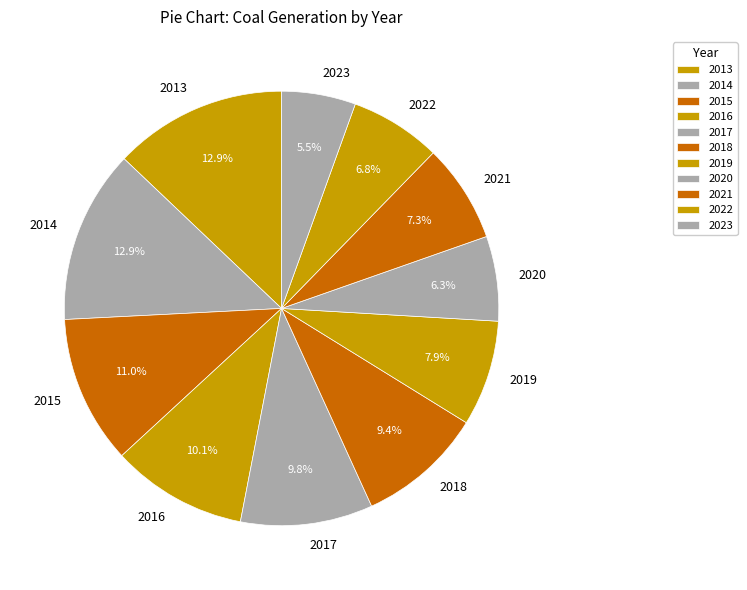

Is it true that 2019 is 8% of the pie?

True